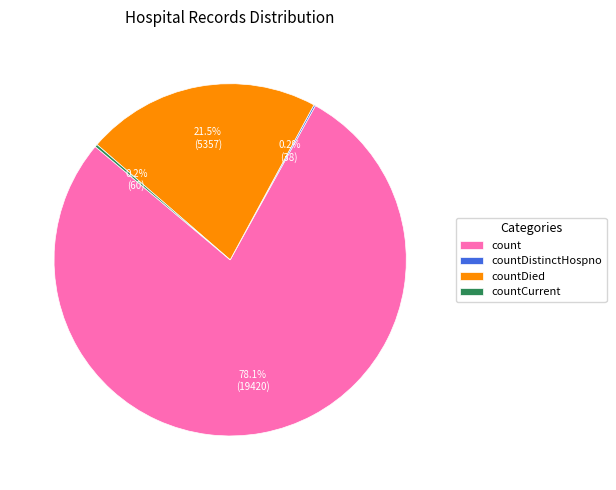

Which category has the biggest portion of the pie?

count